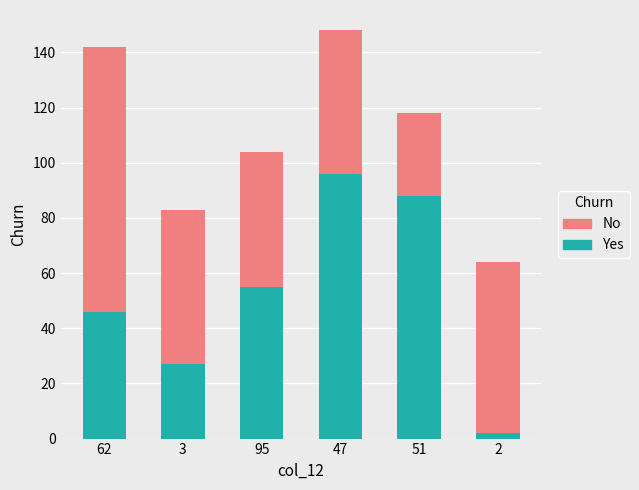

What is the total value across all series at 62?

142